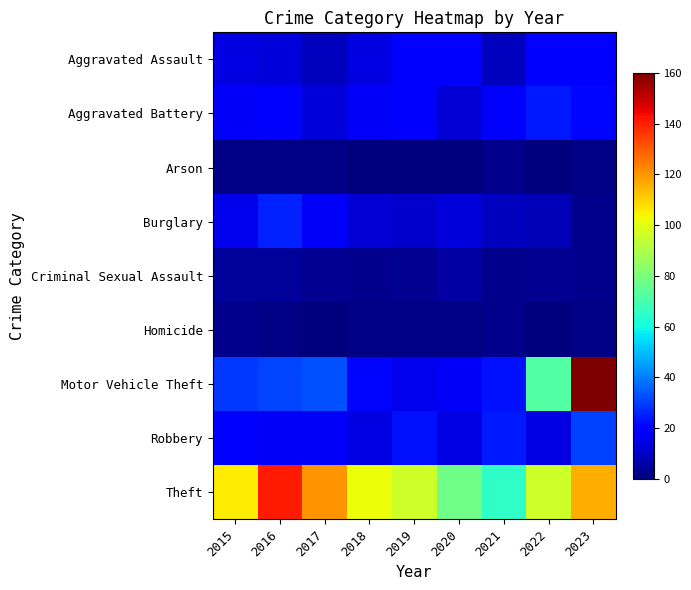

List the series in order of their peak value, lowest first.

Arson, Homicide, Criminal Sexual Assault, Aggravated Assault, Aggravated Battery, Burglary, Robbery, Theft, Motor Vehicle Theft